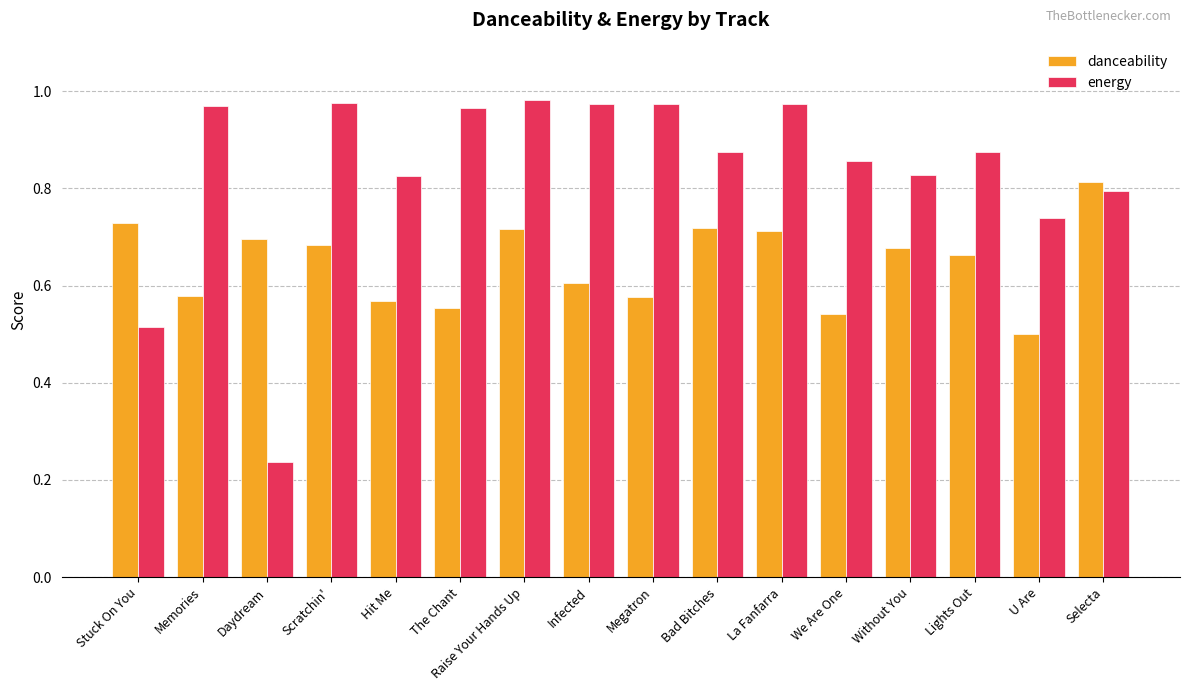

Count the number of categories in the chart.

16